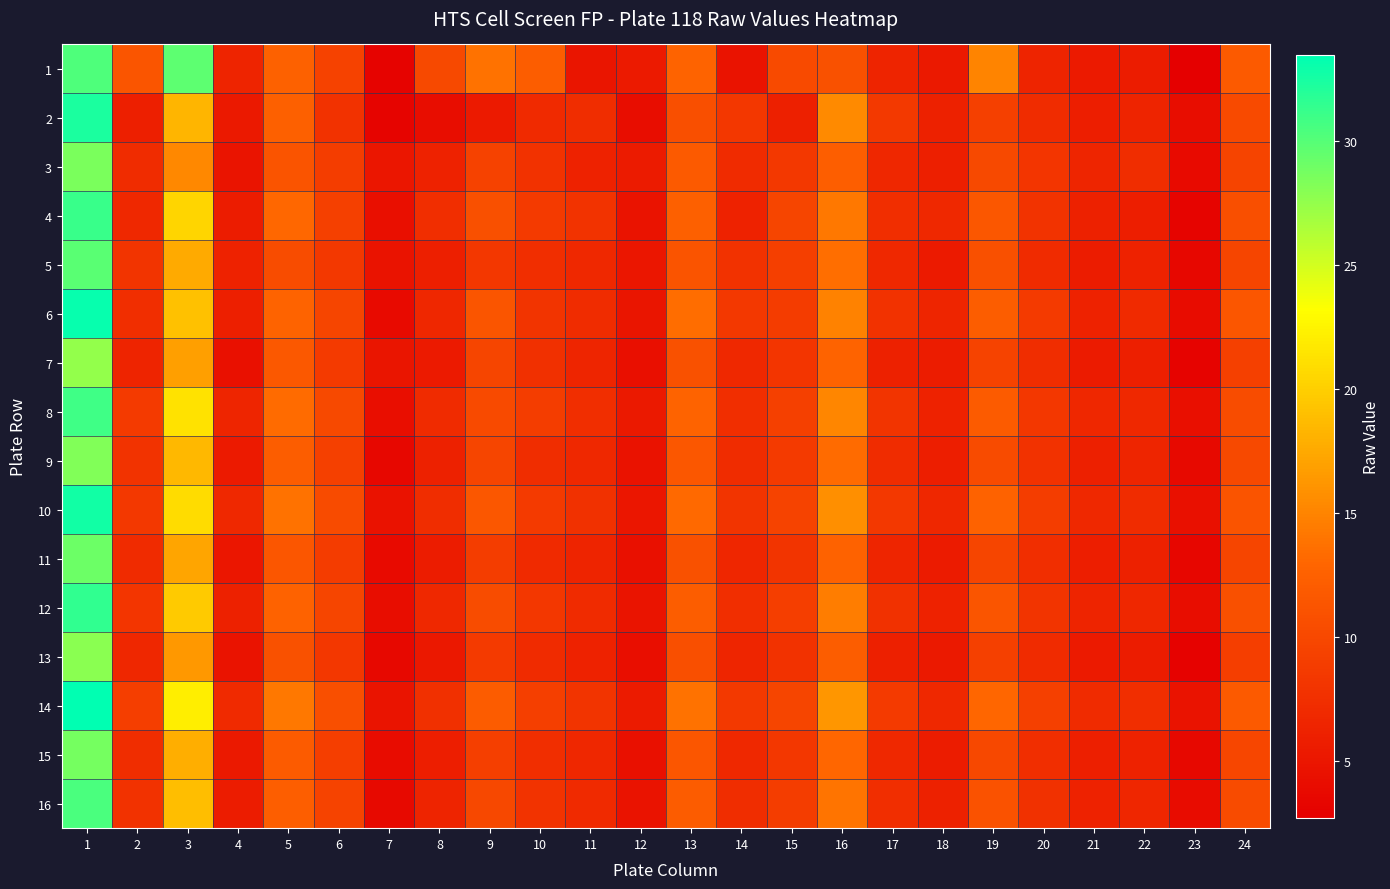

Rank the series by their maximum value, from highest to lowest.

14, 6, 10, 2, 12, 4, 8, 16, 1, 5, 11, 15, 3, 9, 13, 7